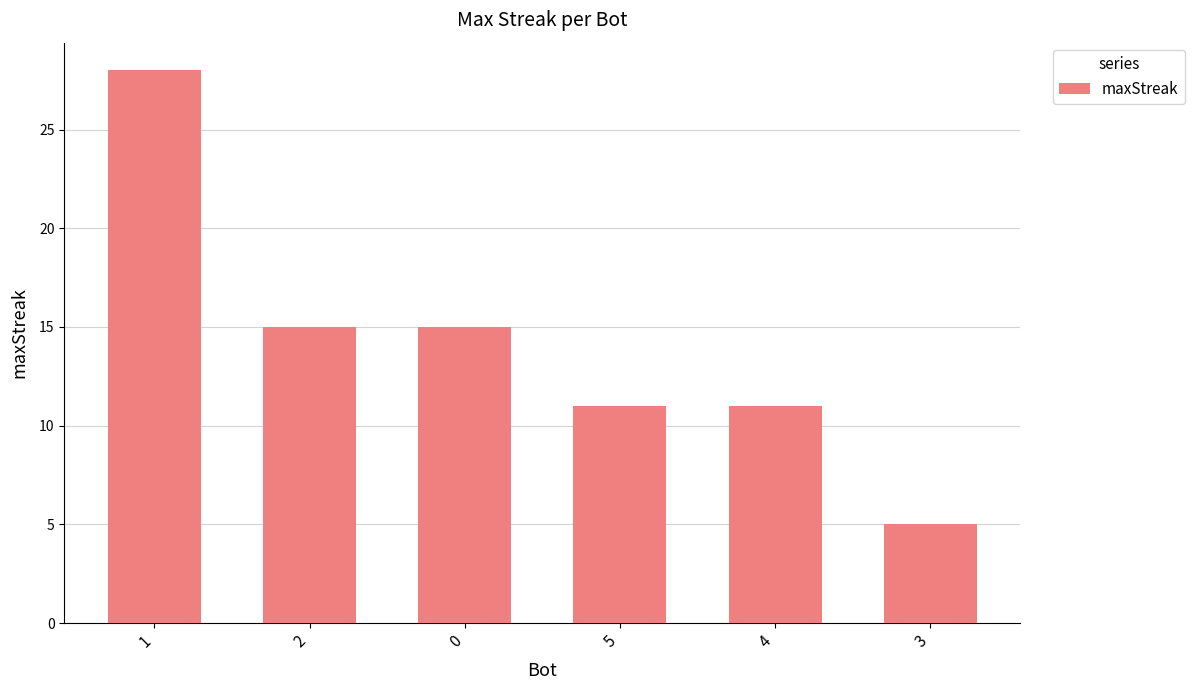

The value at 5 is 11. True or false?

True